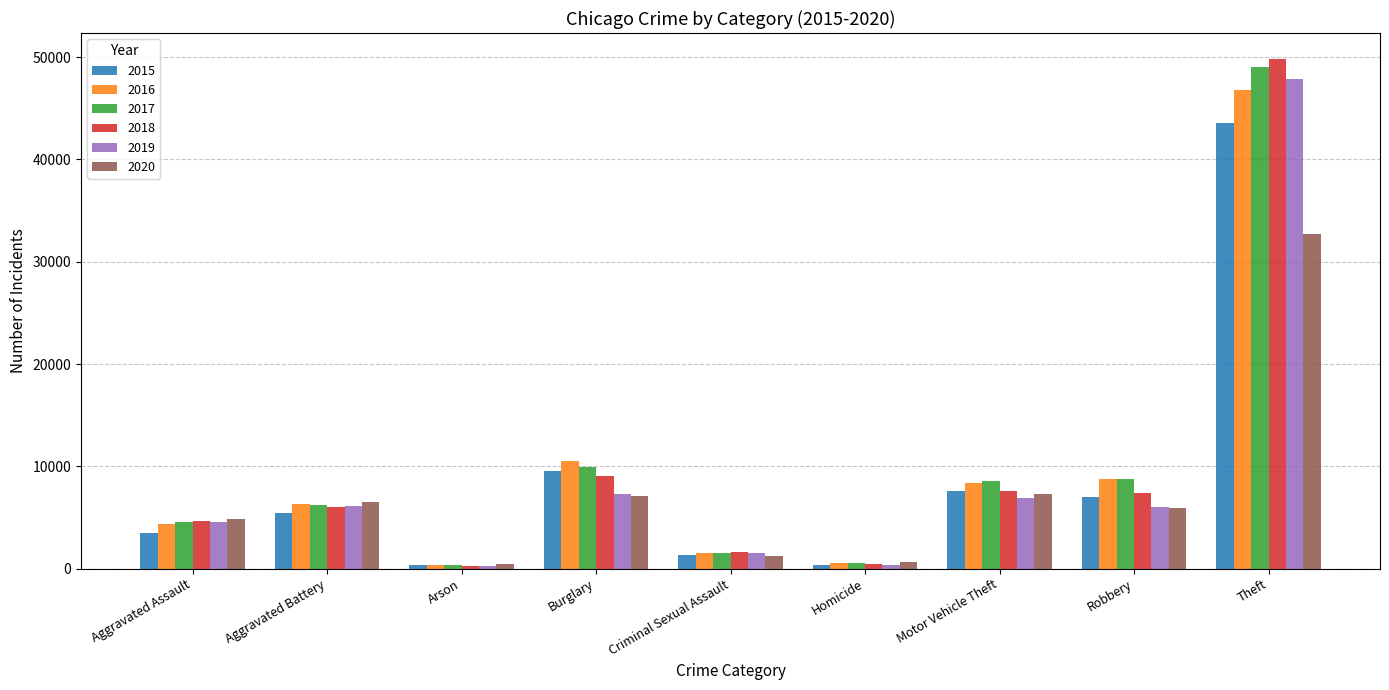

Count the number of categories in the chart.

9